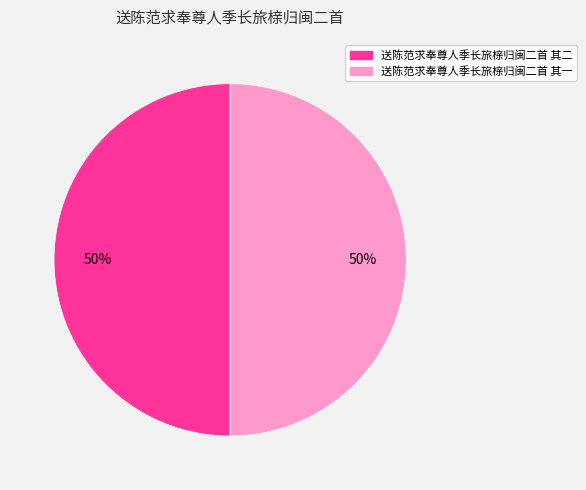

What percentage is the 送陈范求奉尊人季长旅榇归闽二首 其一 slice, to the nearest percent?

50%